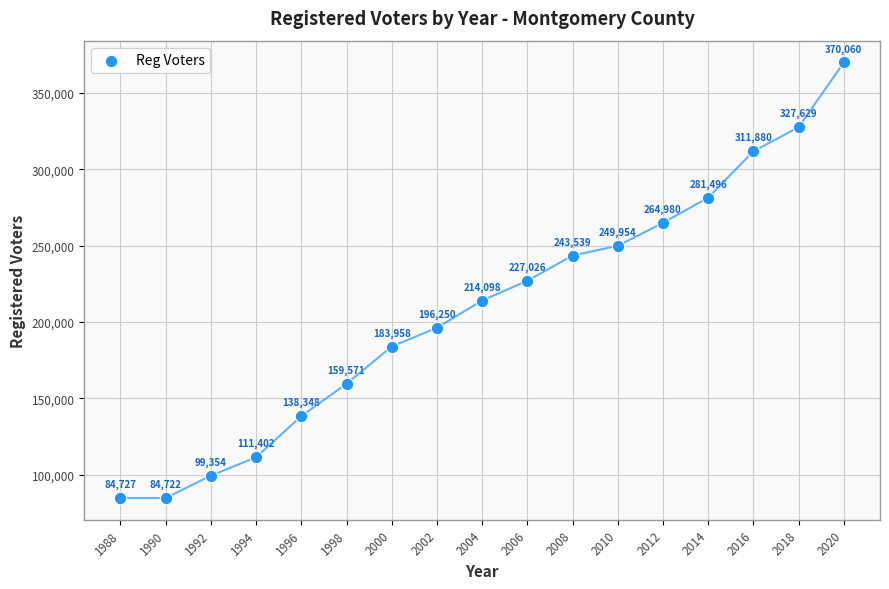

What is the range of Y values (max minus min)?

285338